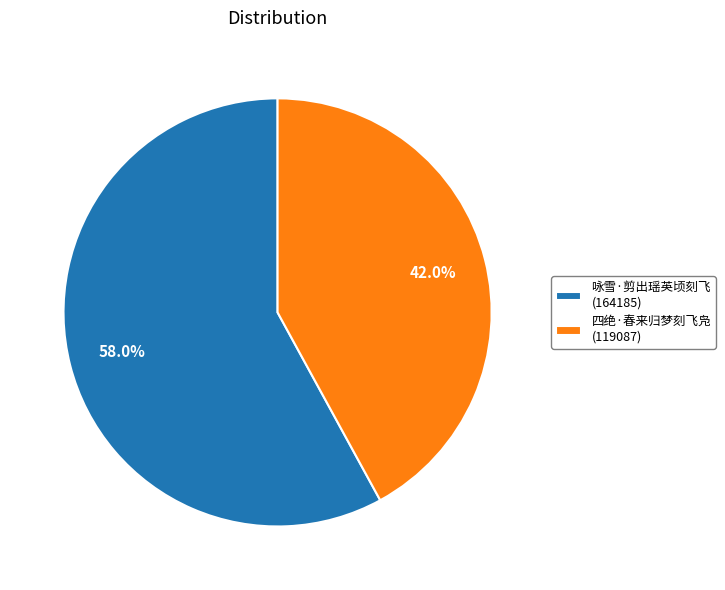

To the nearest percent, what is the difference between the 咏雪·剪出瑶英顷刻飞 and 四绝·春来归梦刻飞凫 slice percentages?

16%